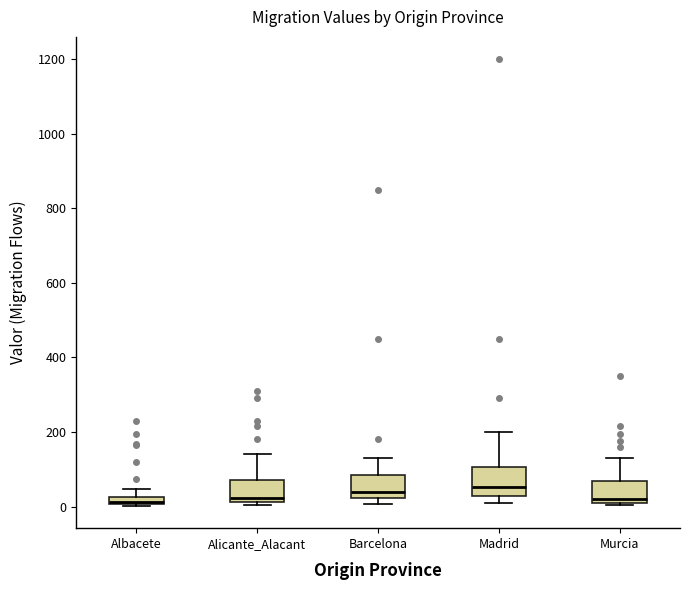

Where does the upper whisker of the box for Barcelona end on the y-axis? The values are not printed on the chart, so give them approximately, as read against the axis.

140